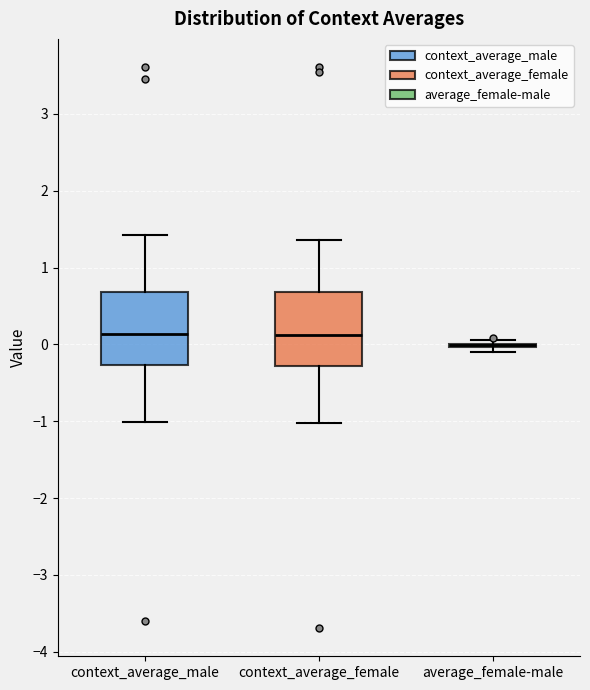

Where does the upper whisker of the box for context_average_male end on the y-axis? The values are not printed on the chart, so give them approximately, as read against the axis.

1.4